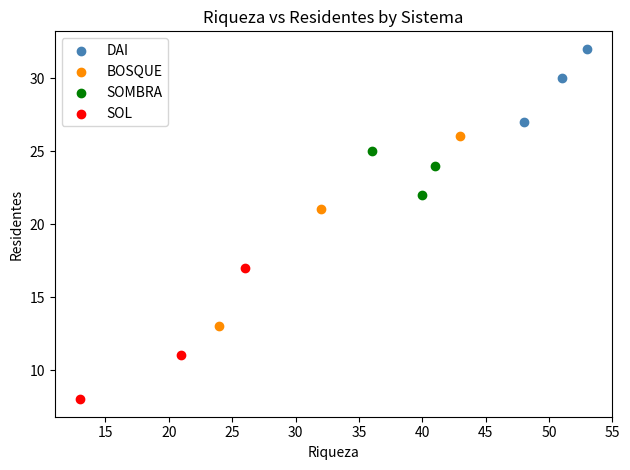

Which series reaches the minimum Y coordinate?

SOL